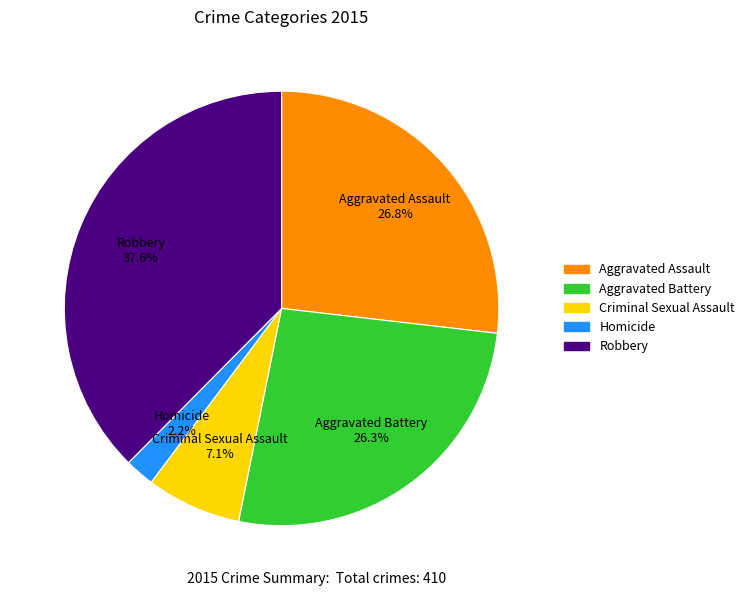

Does Aggravated Battery represent more than half of the total?

No